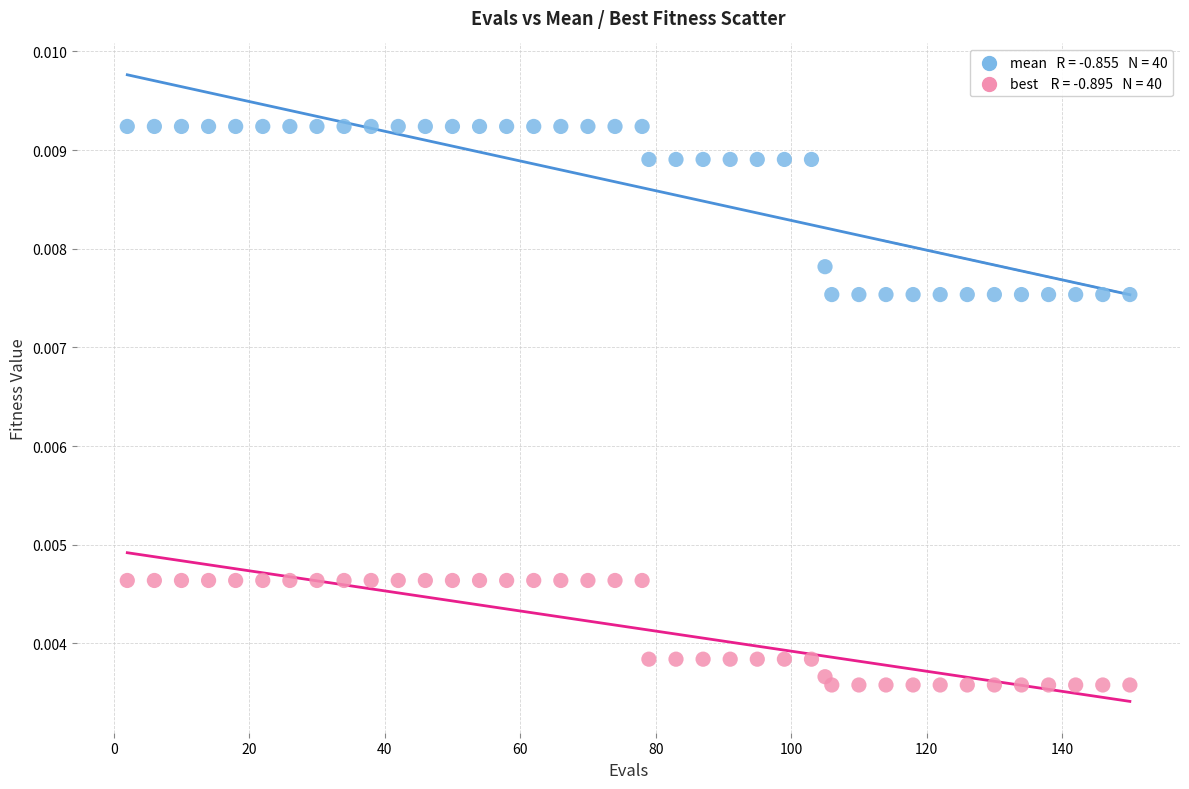

Across all data points, what is the range of X values (max minus min)?

148.0